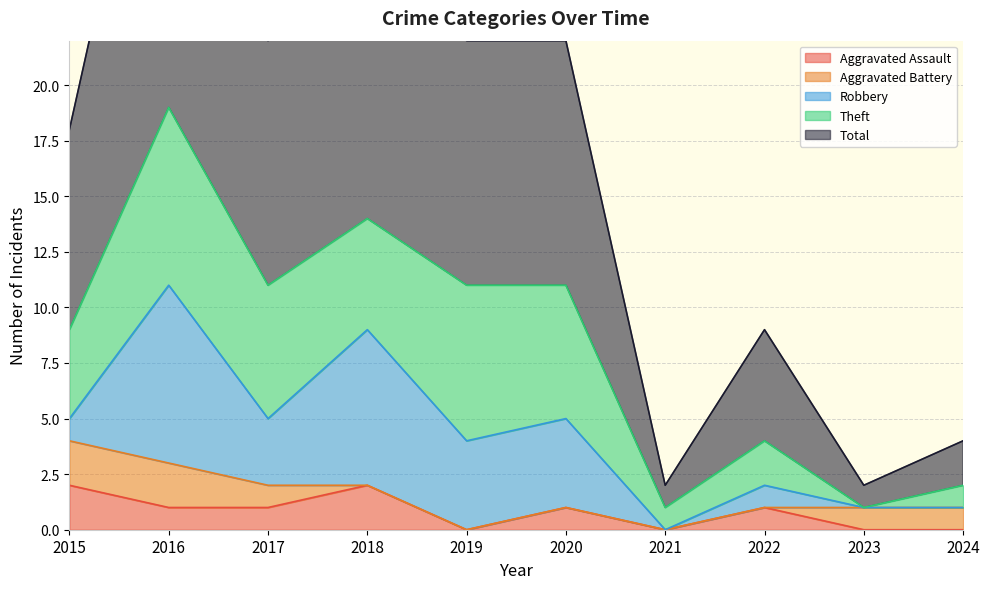

Does the chart have visible grid lines?

Yes